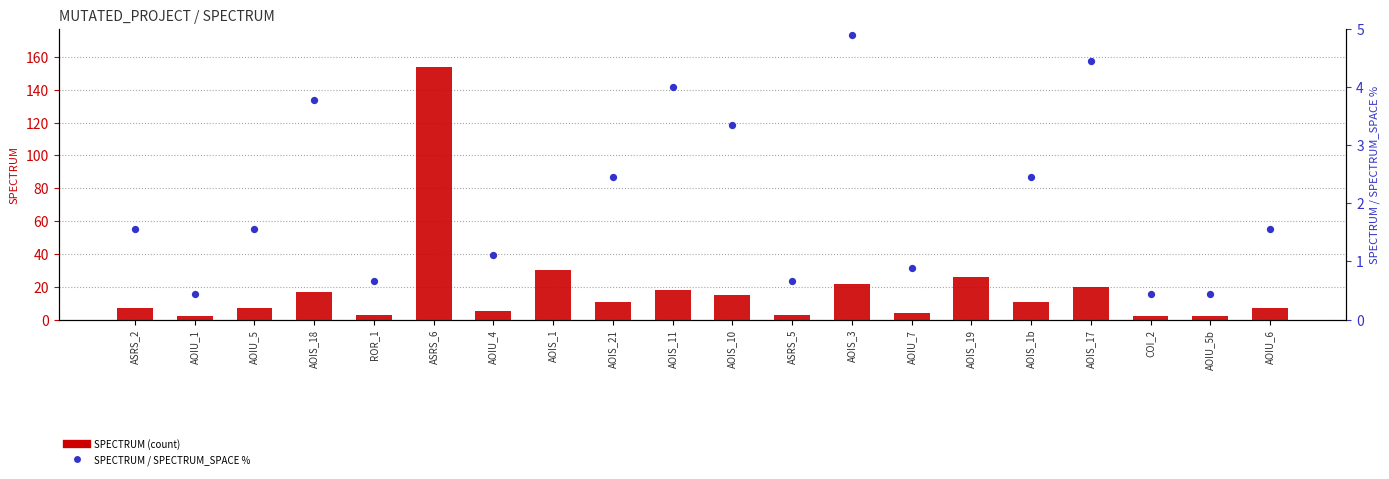

Is the value of SPECTRUM / SPECTRUM_SPACE % at AOIS_1 greater than the value of SPECTRUM at AOIU_1?

Yes